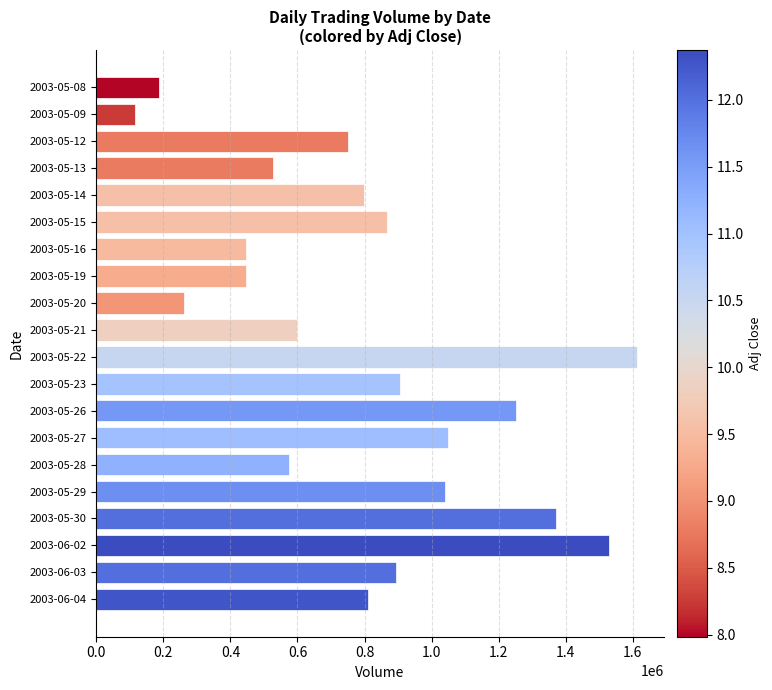

What is the label of the 2nd bar from the top?

2003-05-09